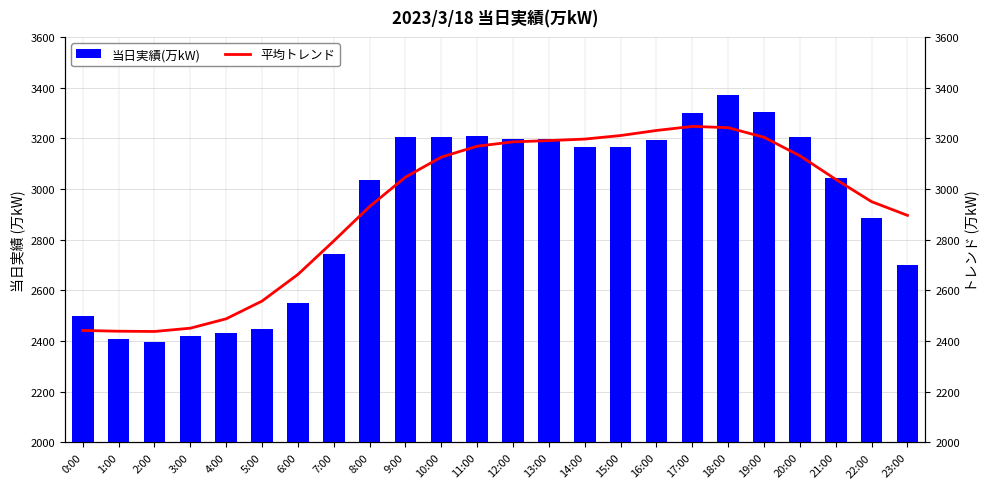

Which category has the highest value in the 当日実績(万kW) series?

18:00